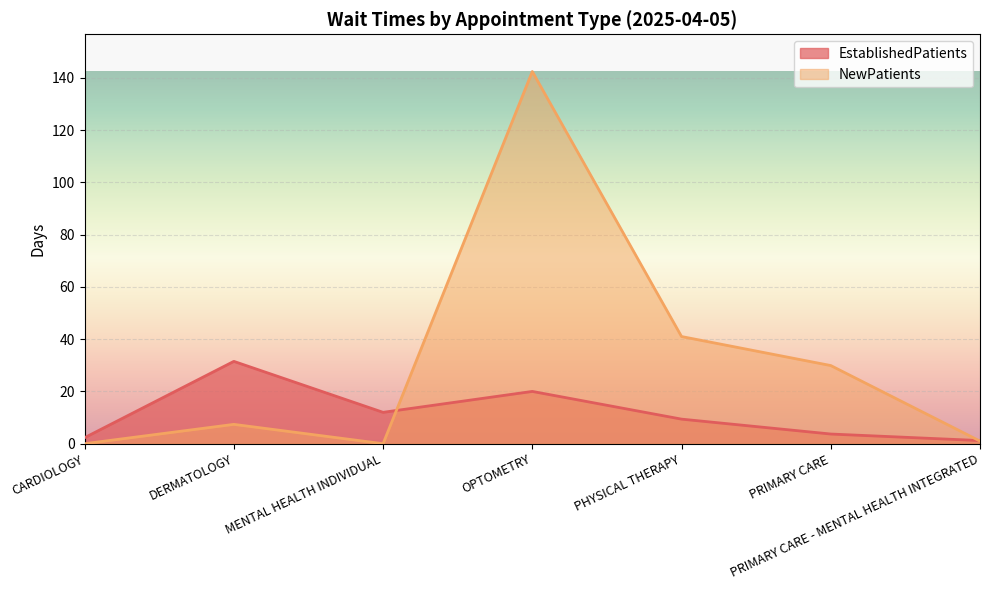

Which series ends up on top after the final intersection of EstablishedPatients and NewPatients?

EstablishedPatients